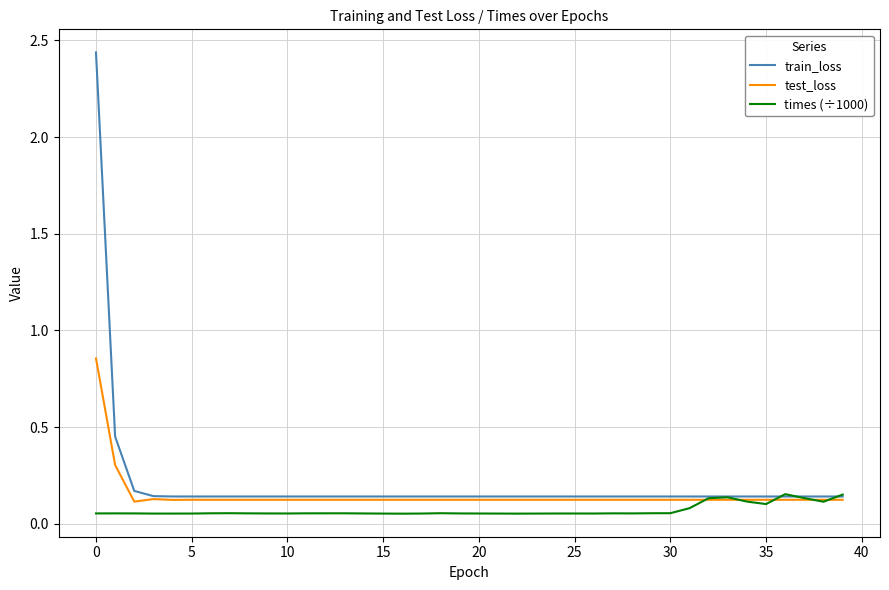

Which series has the largest range (max minus min)?

train_loss